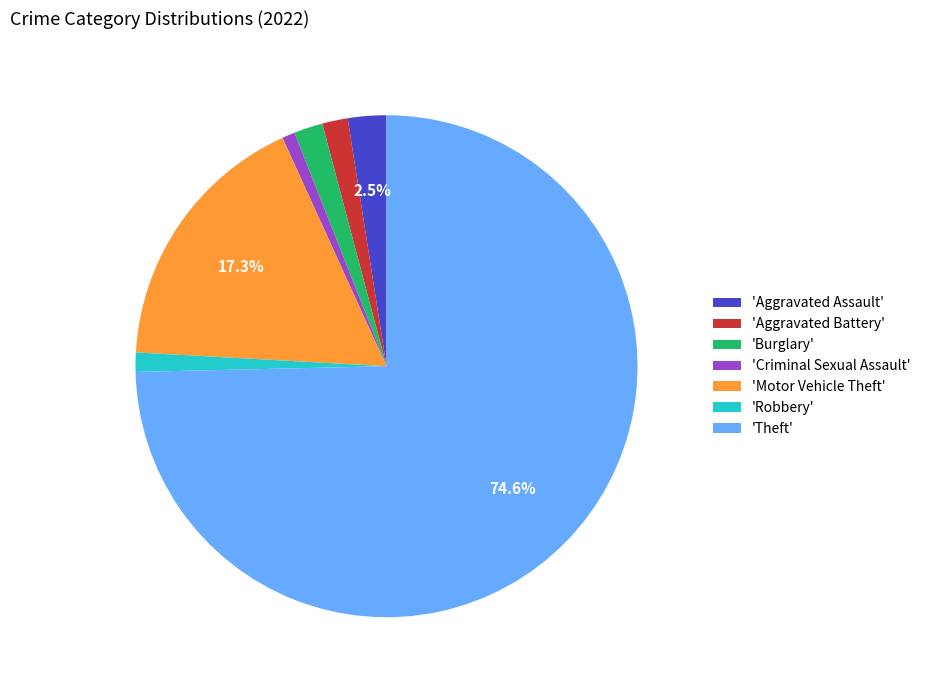

Which slice represents more than half of the pie?

'Theft'